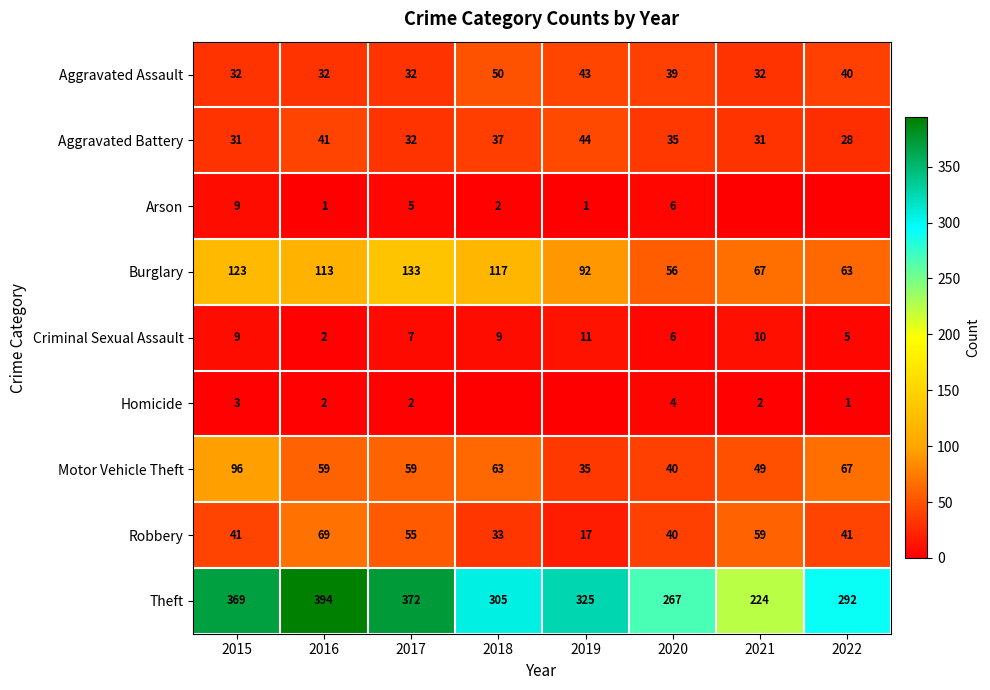

At how many categories does at least one series exceed 280?

6